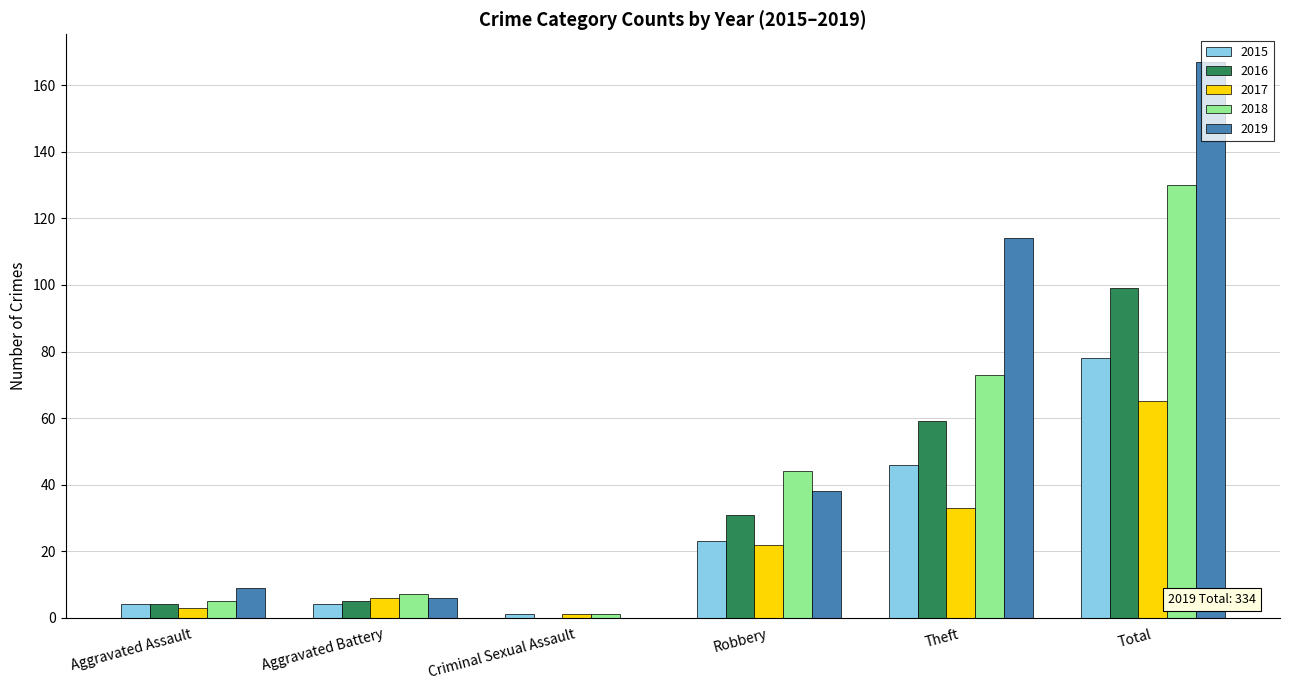

Reading left to right, what are all the values shown in this chart?

2015: Aggravated Assault=4	Aggravated Battery=4	Criminal Sexual Assault=1	Robbery=23	Theft=46	Total=78
2016: Aggravated Assault=4	Aggravated Battery=5	Criminal Sexual Assault=0	Robbery=31	Theft=59	Total=99
2017: Aggravated Assault=3	Aggravated Battery=6	Criminal Sexual Assault=1	Robbery=22	Theft=33	Total=65
2018: Aggravated Assault=5	Aggravated Battery=7	Criminal Sexual Assault=1	Robbery=44	Theft=73	Total=130
2019: Aggravated Assault=9	Aggravated Battery=6	Criminal Sexual Assault=0	Robbery=38	Theft=114	Total=167